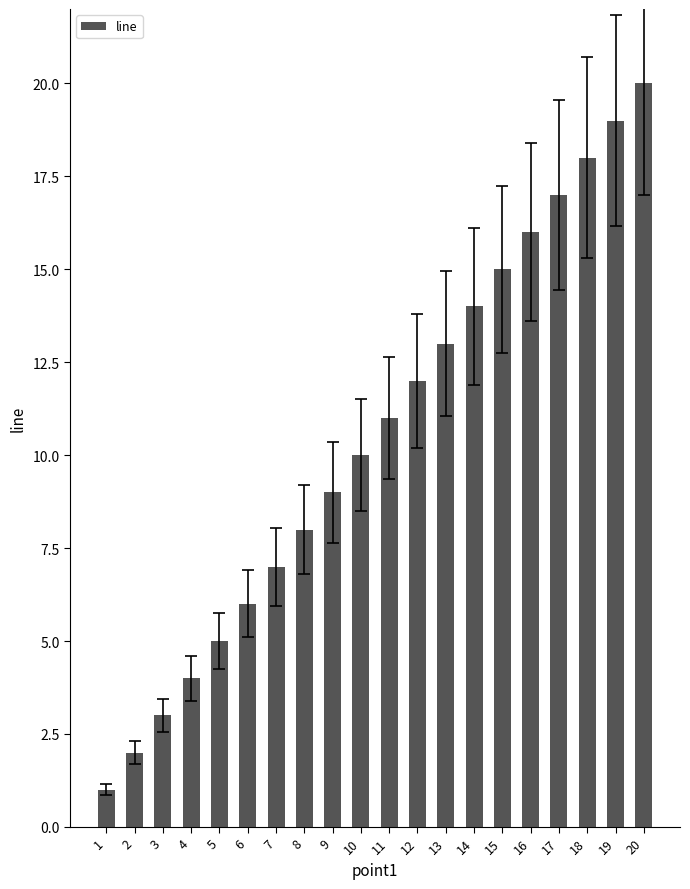

Rank the categories by value from lowest to highest.

1, 2, 3, 4, 5, 6, 7, 8, 9, 10, 11, 12, 13, 14, 15, 16, 17, 18, 19, 20